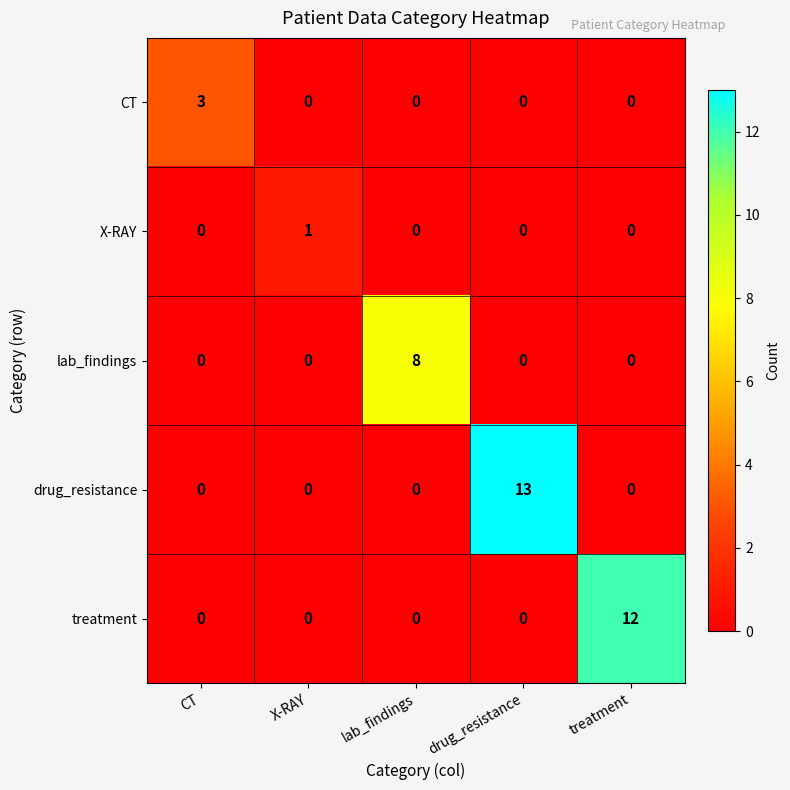

Which series has the largest total across all categories?

drug_resistance